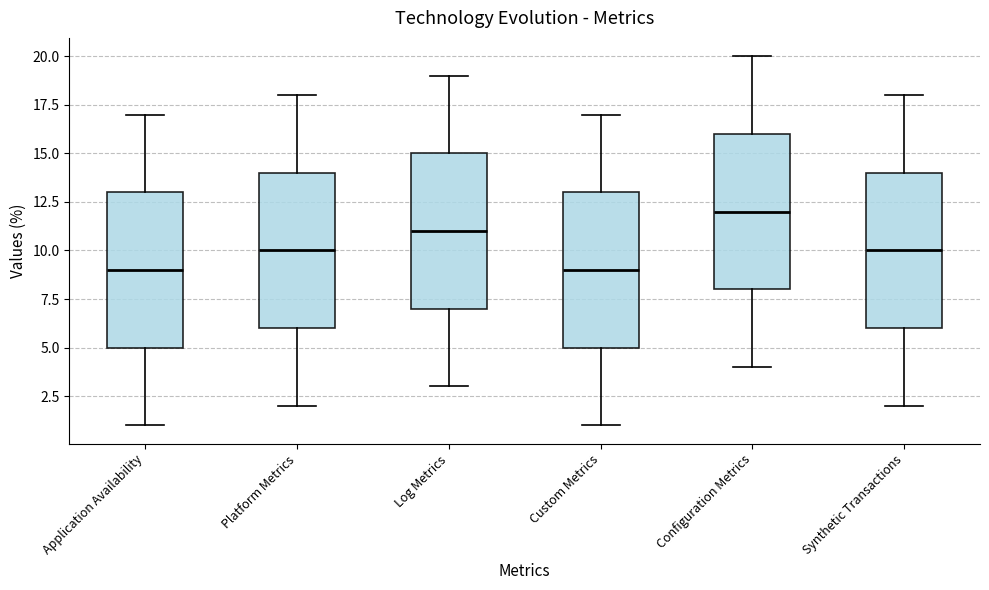

Reading left to right, read every box against the y-axis: the position of its median line, the range the box covers, and the ends of its whiskers. The values are not printed on the chart, so give them approximately, as read against the axis.

Application Availability: median 9, box 5 to 13, whiskers 1 to 17
Platform Metrics: median 10, box 6 to 14, whiskers 2 to 18
Log Metrics: median 11, box 7 to 15, whiskers 3 to 19
Custom Metrics: median 9, box 5 to 13, whiskers 1 to 17
Configuration Metrics: median 12, box 8 to 16, whiskers 4 to 20
Synthetic Transactions: median 10, box 6 to 14, whiskers 2 to 18